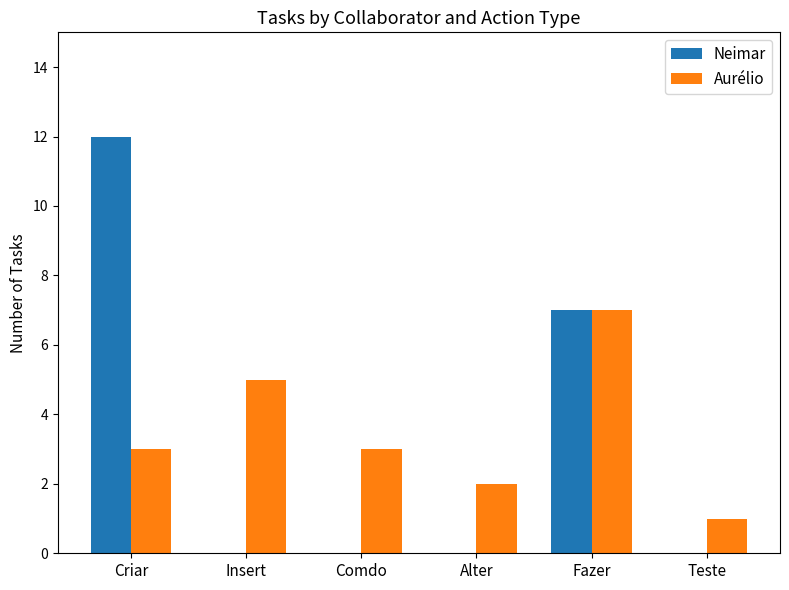

What is the sum of the Aurélio values at Insert and Alter?

7